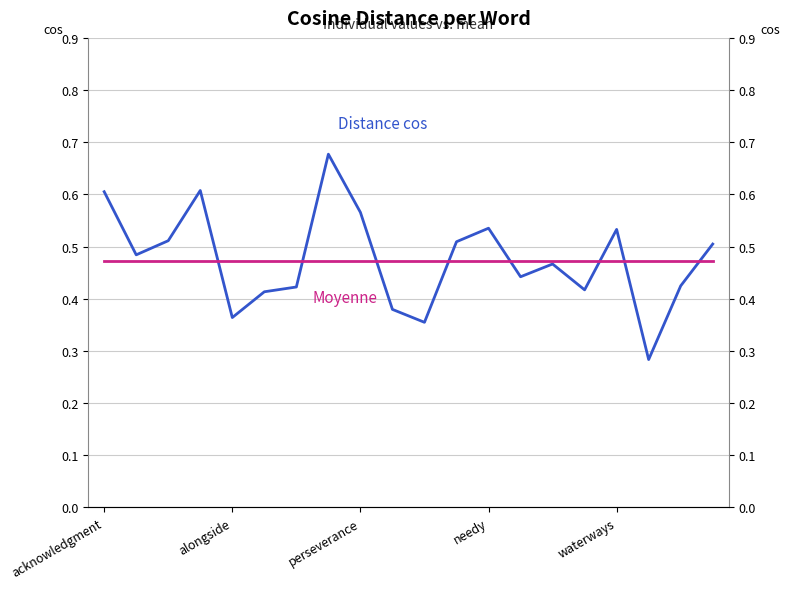

What is the difference between the Distance cos values at 6 and acknowledgment?

0.2